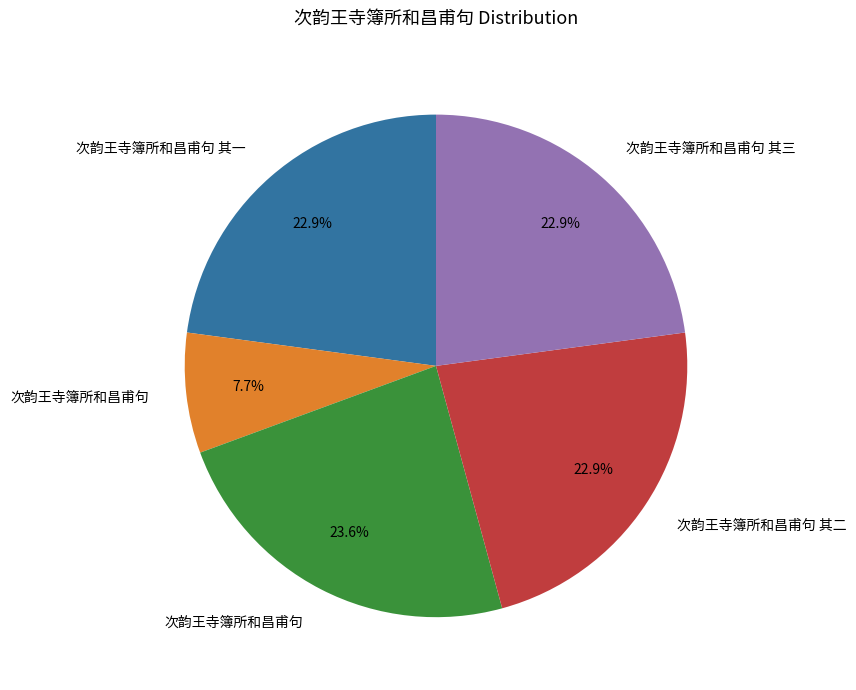

Does any single category account for the majority?

No